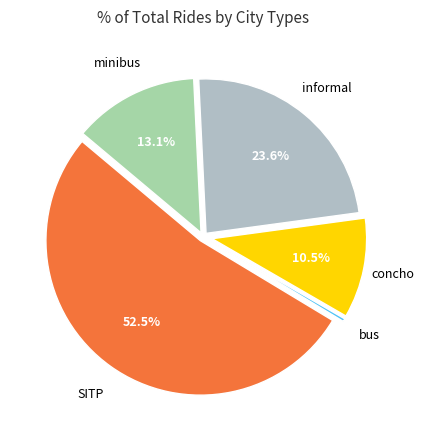

How many segments does this pie chart have?

5